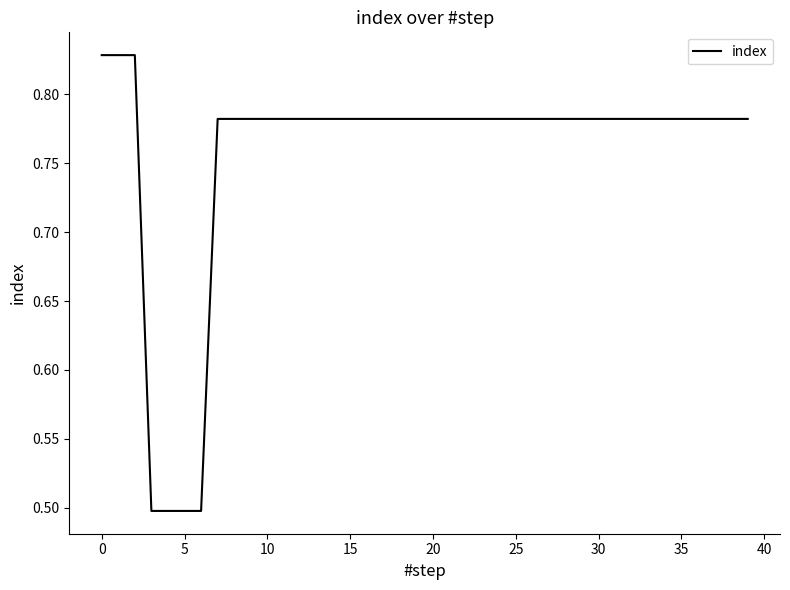

What is the difference between the maximum and minimum values?

0.3